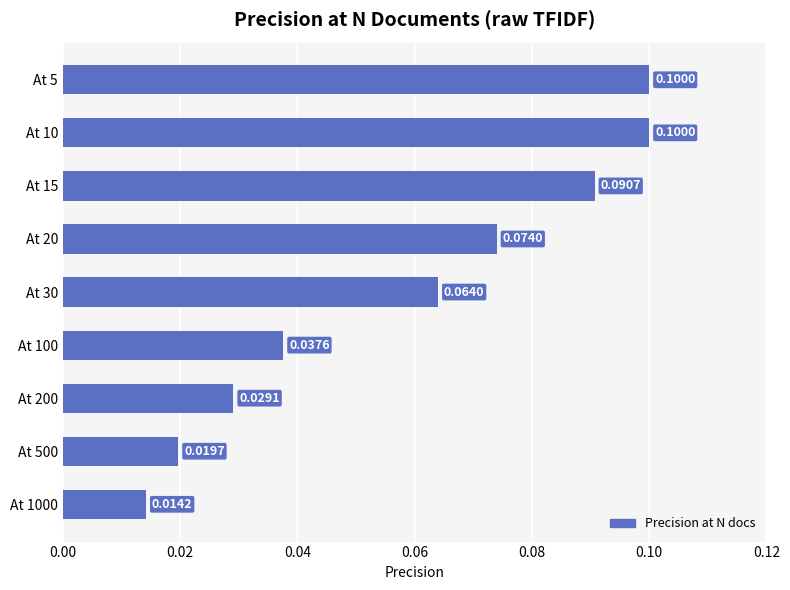

Between At 1000 and At 5, which is larger?

At 5